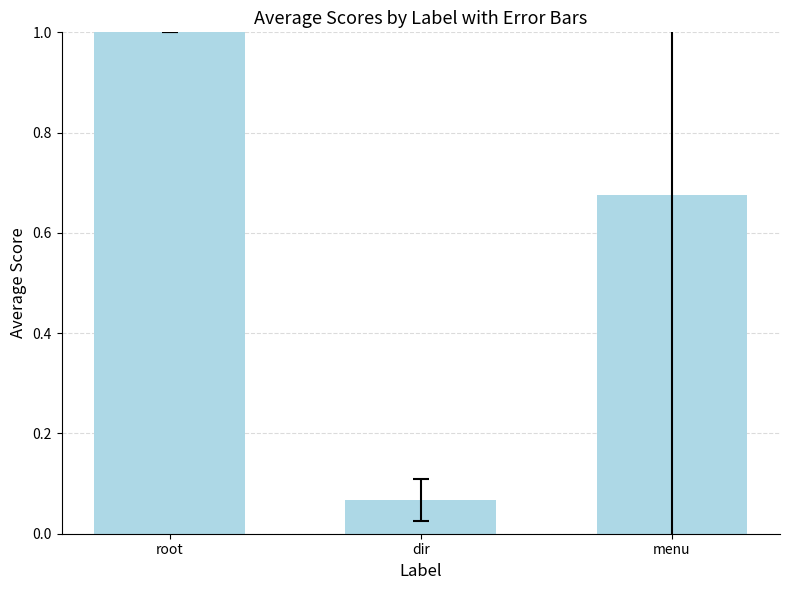

What value does the data have at root?

1.0